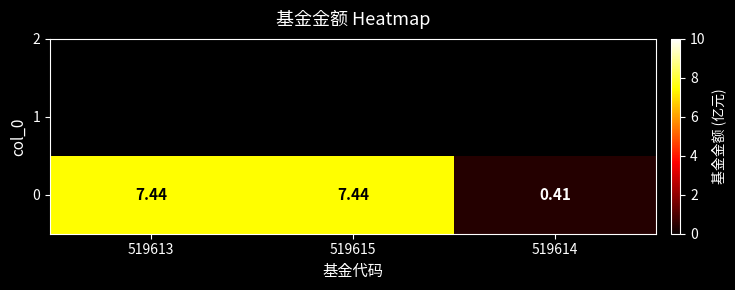

How many data points does each series have?

3